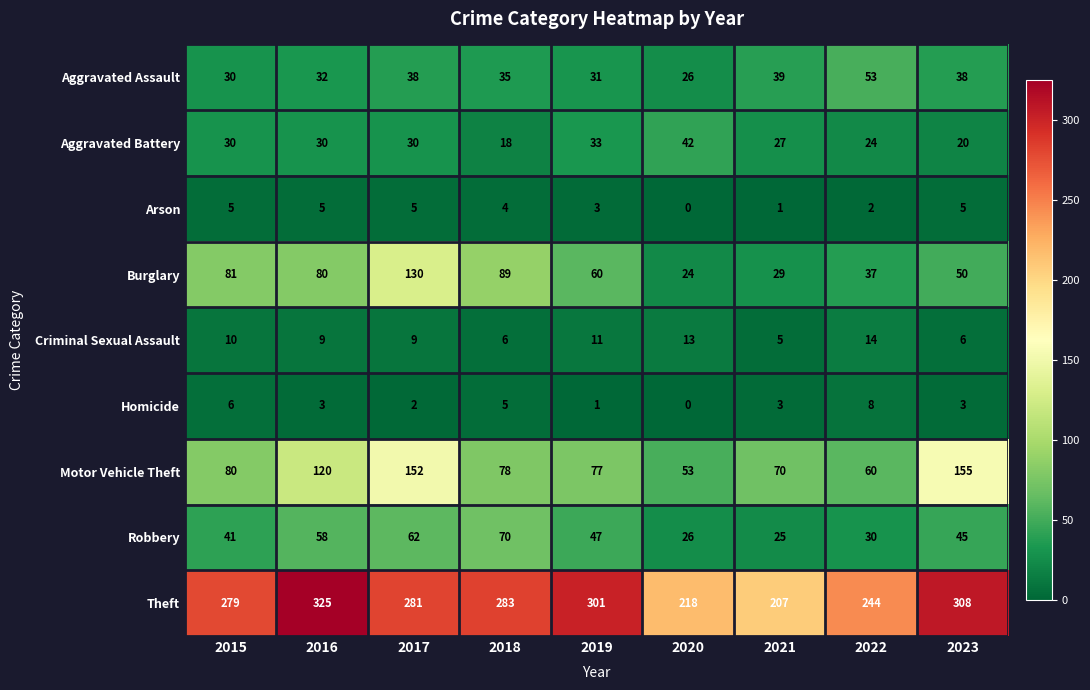

The value of Burglary at 2015 is 81. True or false?

True